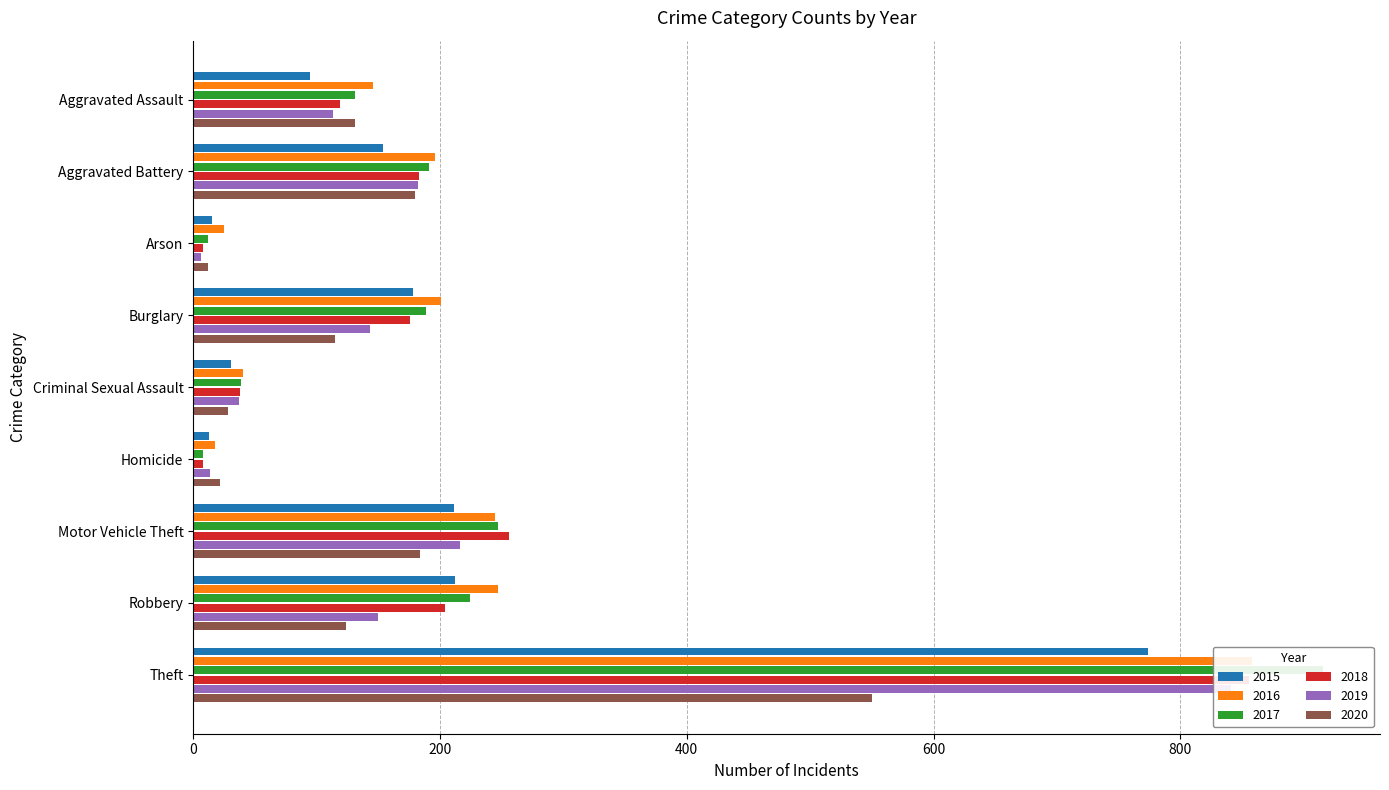

Rank the series at Criminal Sexual Assault from highest to lowest value.

2016, 2017, 2018, 2019, 2015, 2020